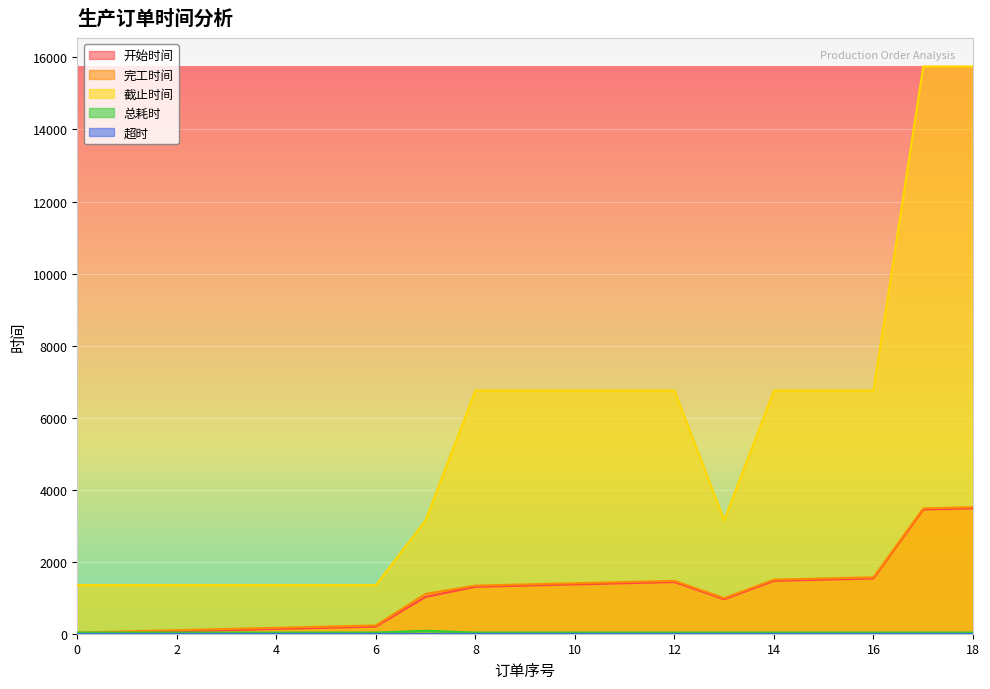

True or false: 总耗时 has a value of 48 at 11.

False